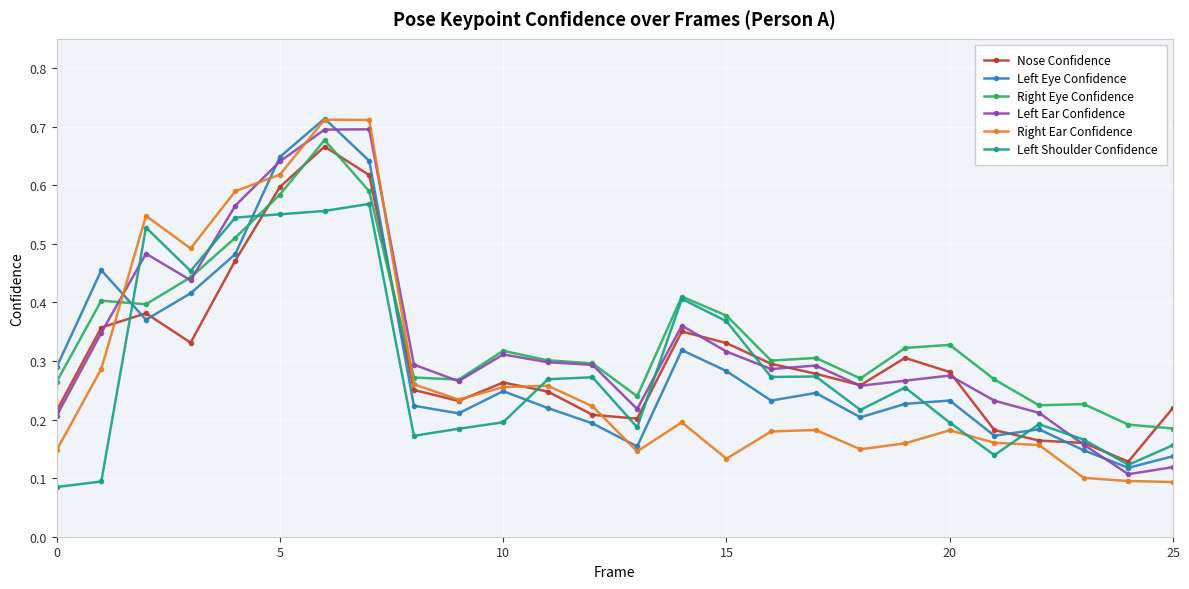

True or false: Right Ear Confidence has more than 1 points higher than both neighbors.

True